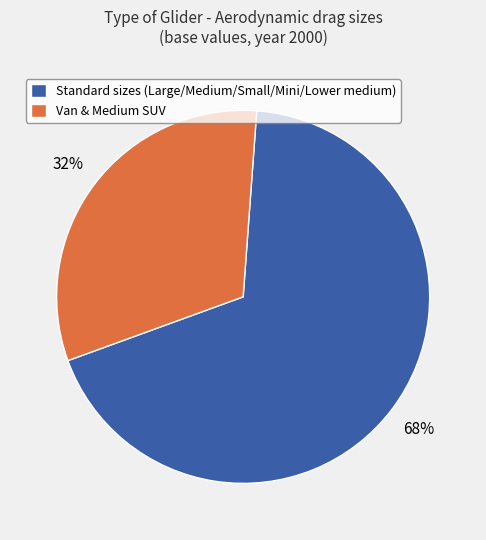

Is there a majority slice in this chart?

Yes